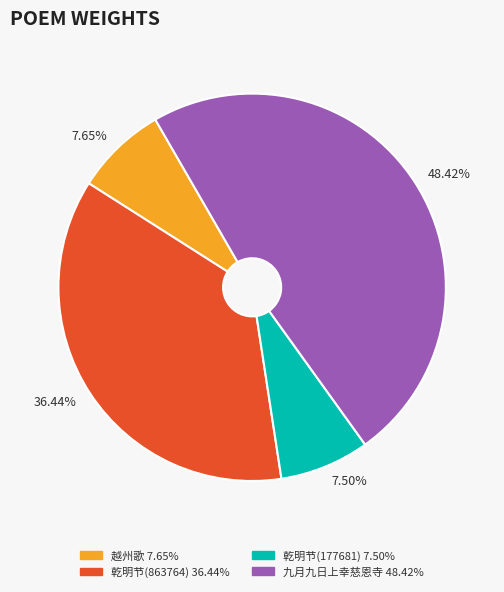

Does any single category account for the majority?

No